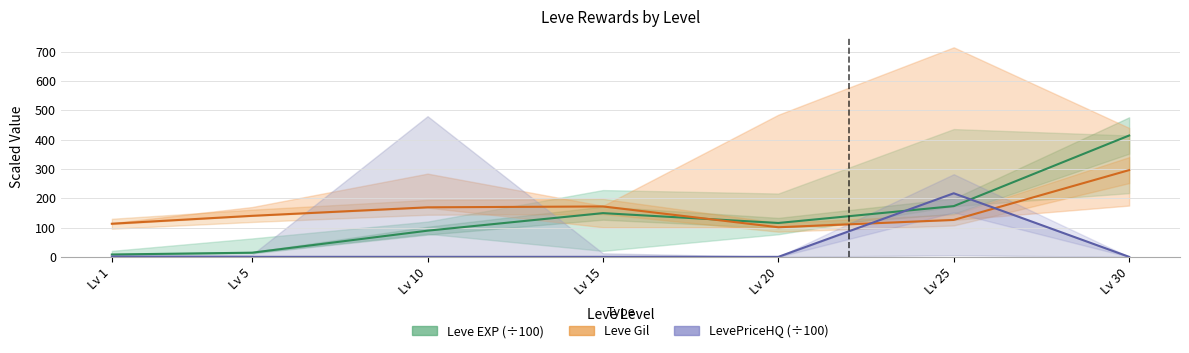

List the labels in order of Leve Gil value, smallest first.

Lv 20, Lv 1, Lv 25, Lv 5, Lv 10, Lv 15, Lv 30